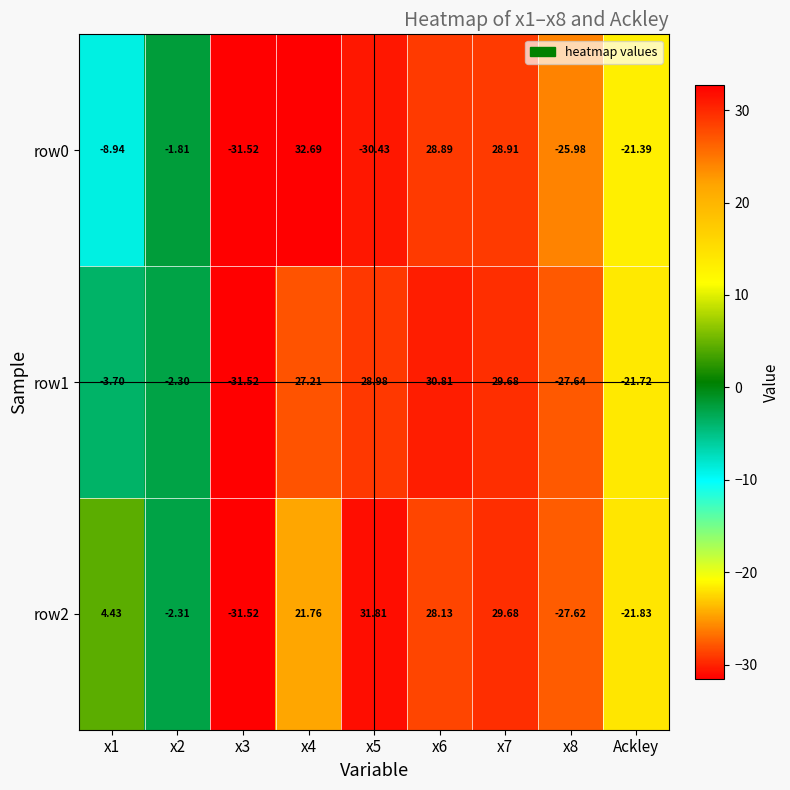

How many values in row0 are above zero?

3